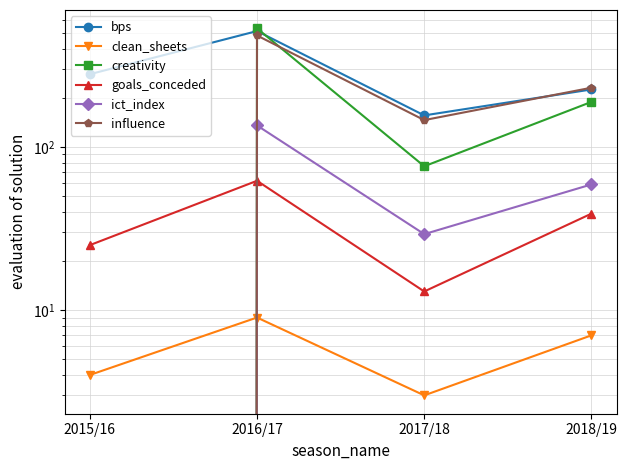

Which series ends up on top after the final intersection of goals_conceded and creativity?

creativity